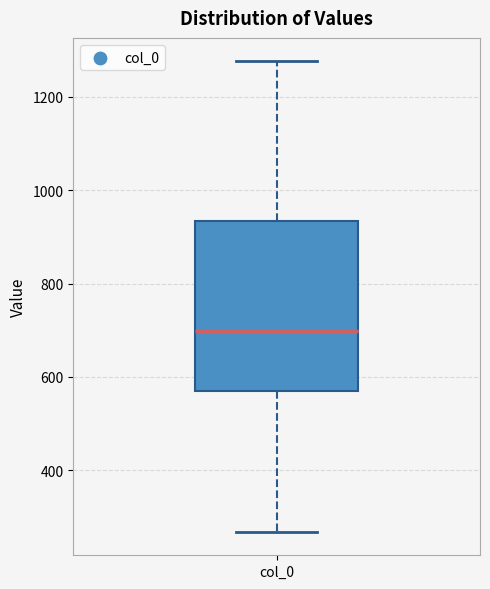

Where is the lower edge of the box for col_0 on the y-axis? The values are not printed on the chart, so give them approximately, as read against the axis.

560